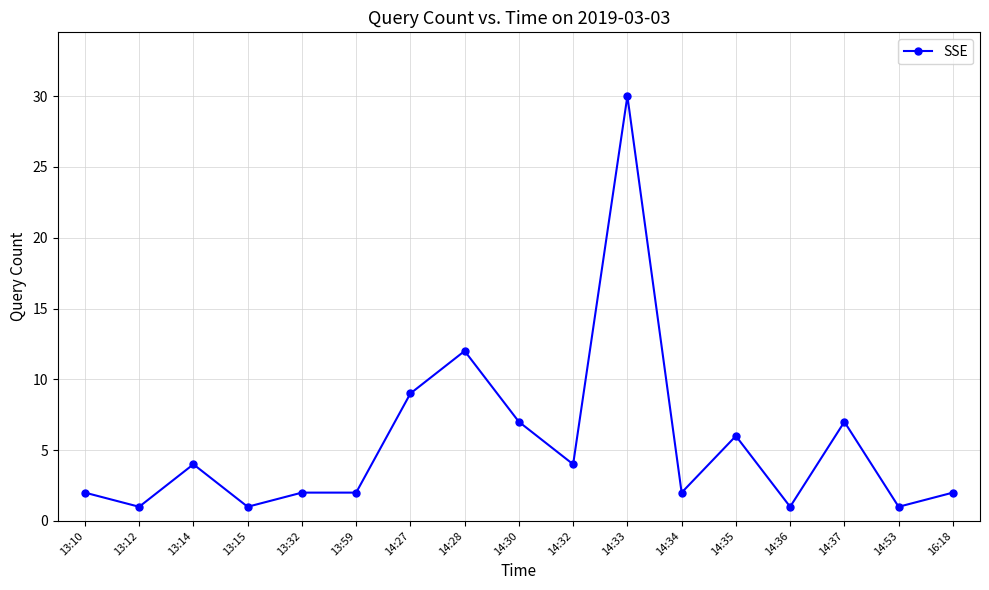

True or false: there are more than 2 points higher than both neighbors.

True